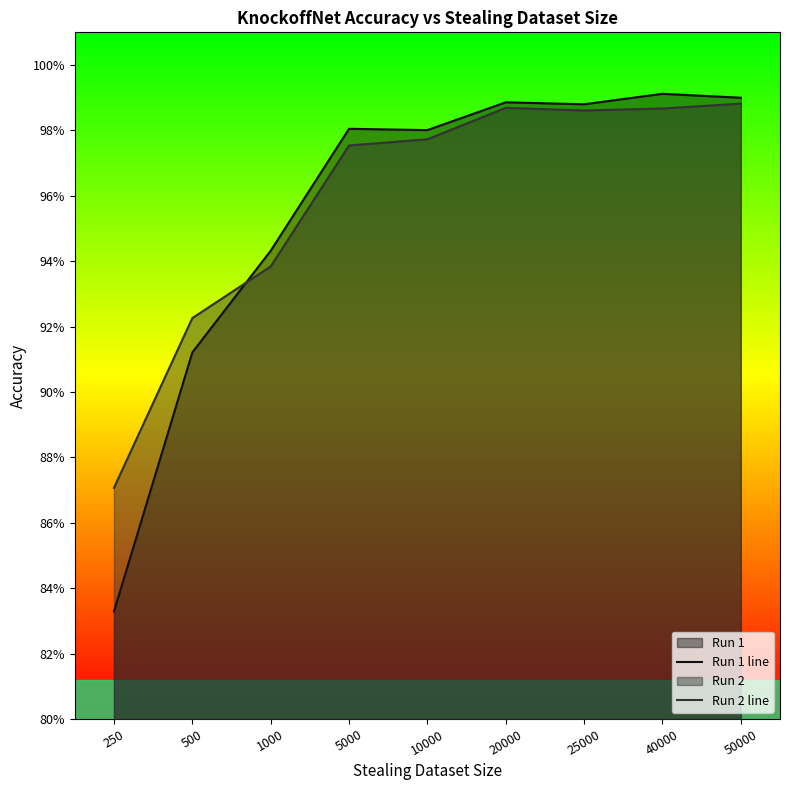

After their last crossing, which series has the higher values: Run 2 line or Run 1 line?

Run 1 line